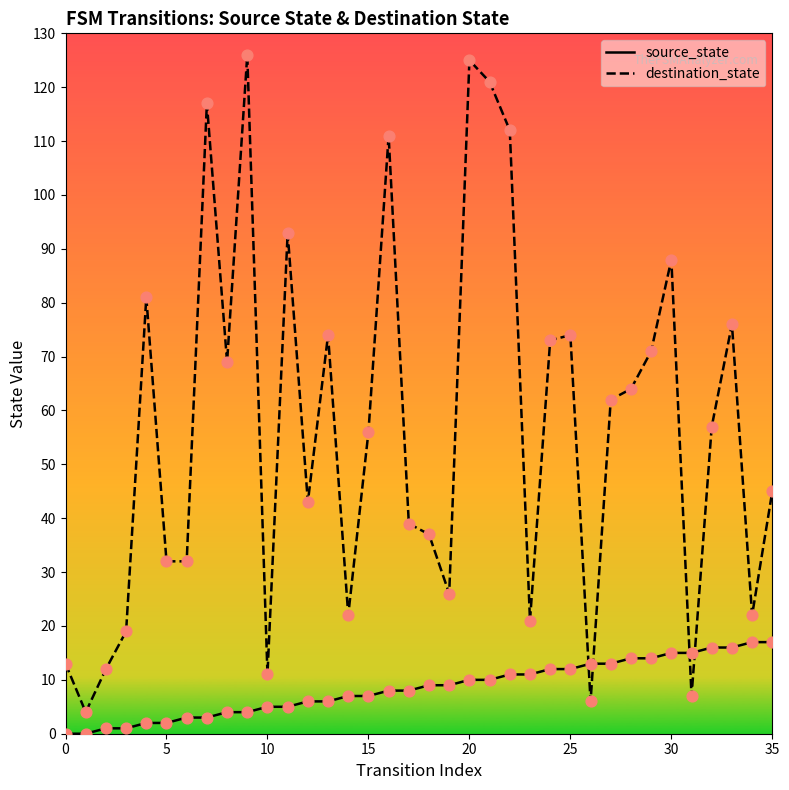

What are all the series names shown in the legend?

source_state, destination_state